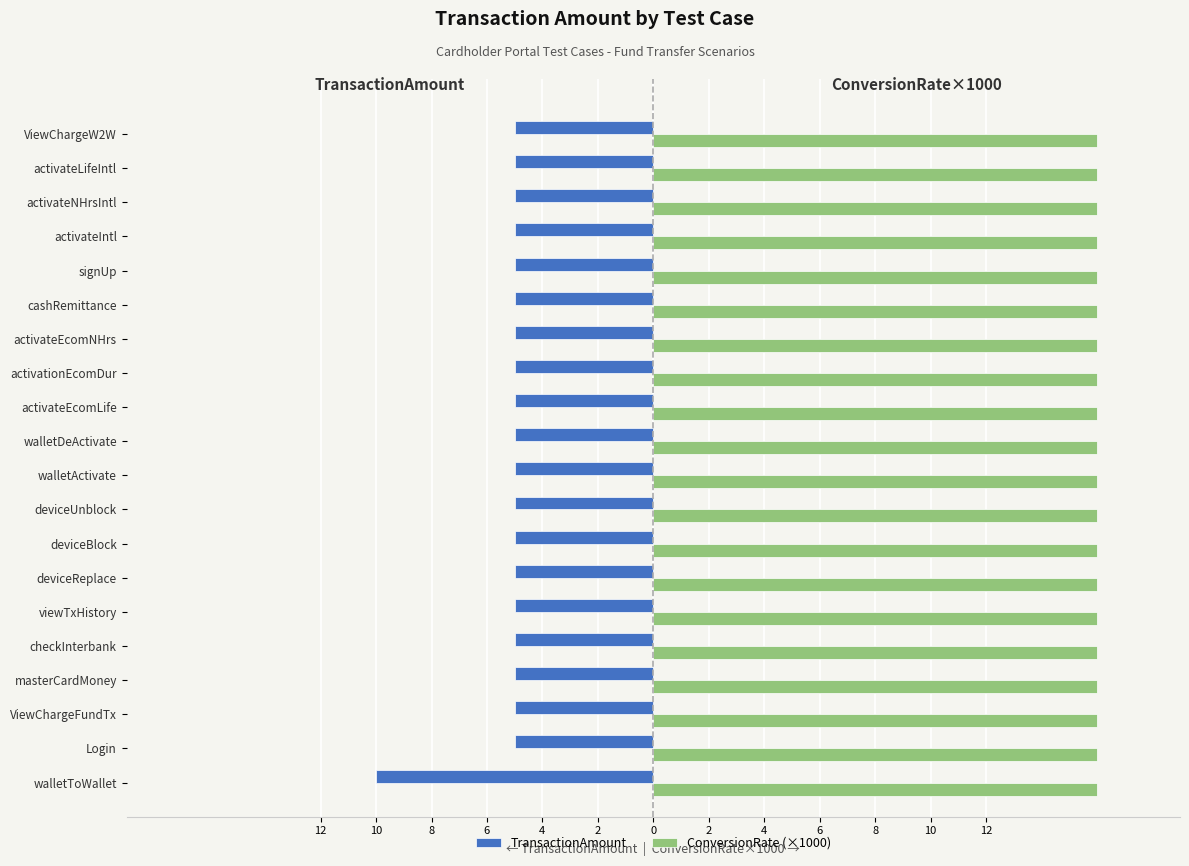

What are all the series names shown in the legend?

TransactionAmount, ConversionRate (×1000)